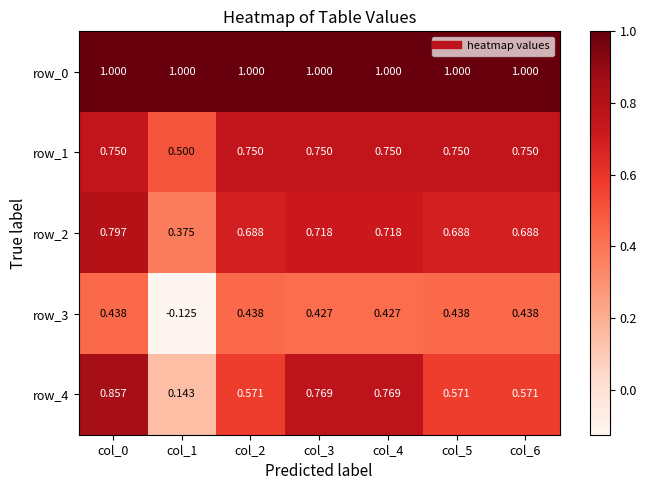

Reading left to right, list all the values displayed in this chart.

row_0: 1.0	1.0	1.0	1.0	1.0	1.0	1.0
row_1: 0.8	0.5	0.8	0.8	0.8	0.8	0.8
row_2: 0.8	0.4	0.7	0.7	0.7	0.7	0.7
row_3: 0.4	-0.1	0.4	0.4	0.4	0.4	0.4
row_4: 0.9	0.1	0.6	0.8	0.8	0.6	0.6